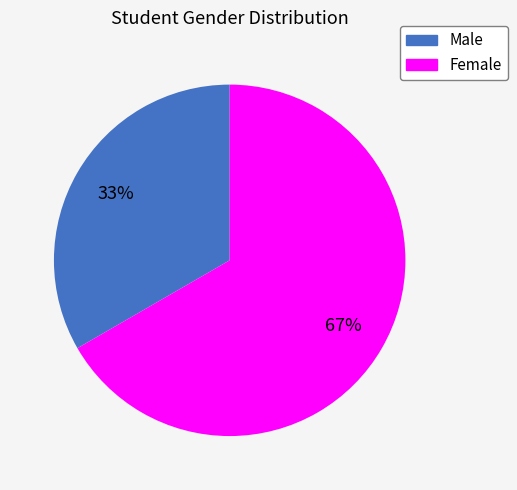

Is the sum of Male and Female greater than half?

Yes